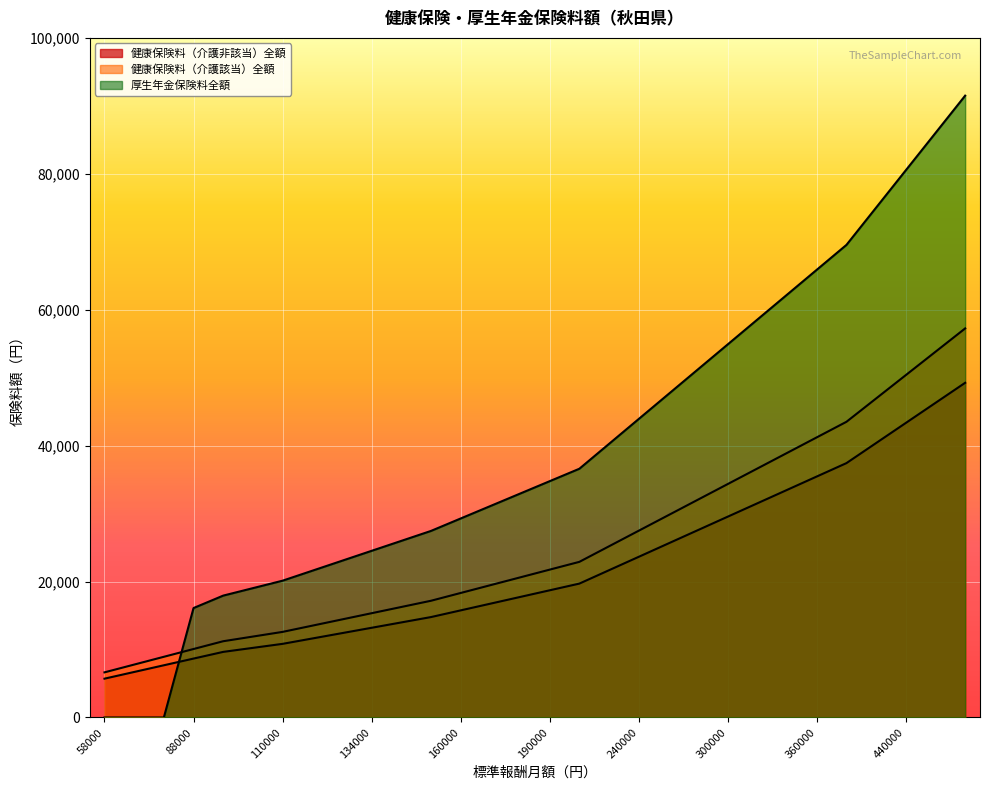

Is it true that 厚生年金保険料全額 equals 35891.3 at 110000?

False